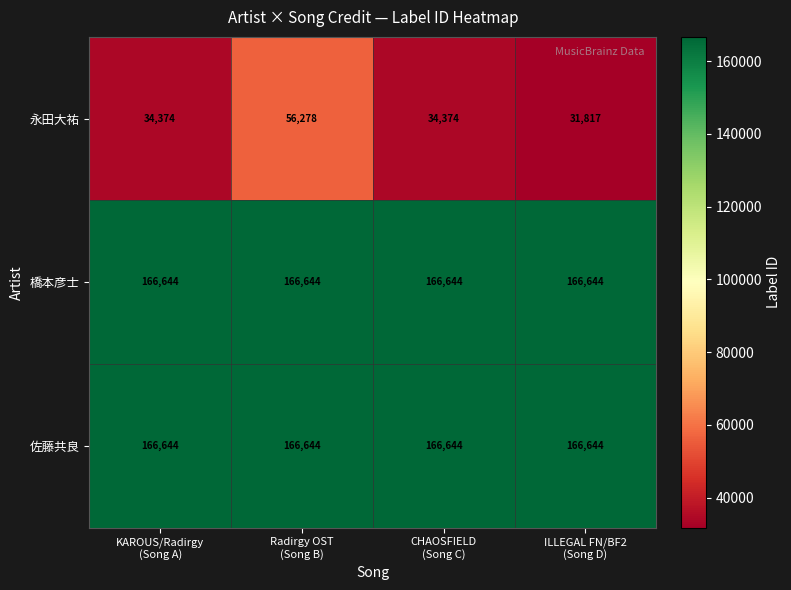

What is the greatest value displayed?

166644